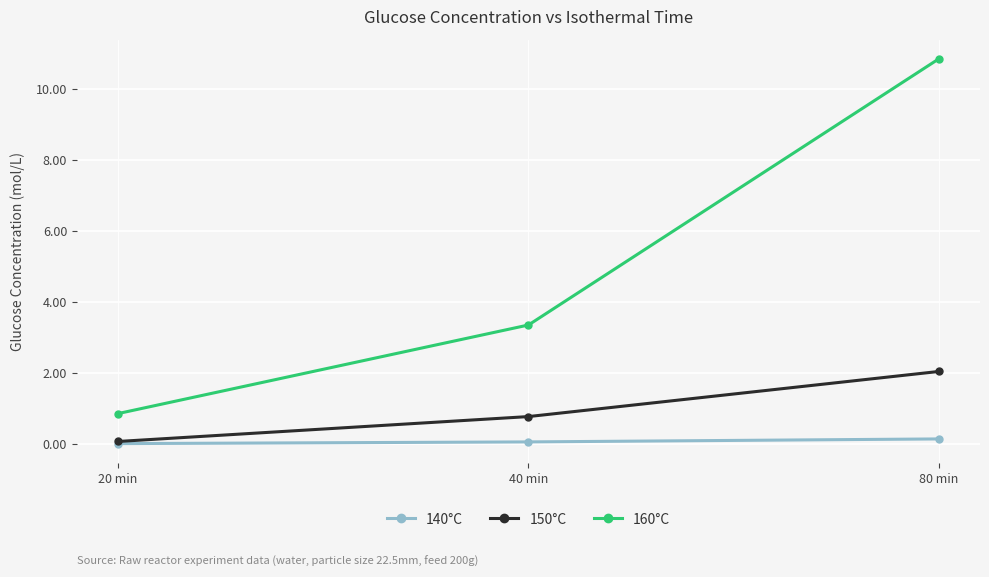

What is the difference between the 140°C values at 80 min and 20 min?

0.1